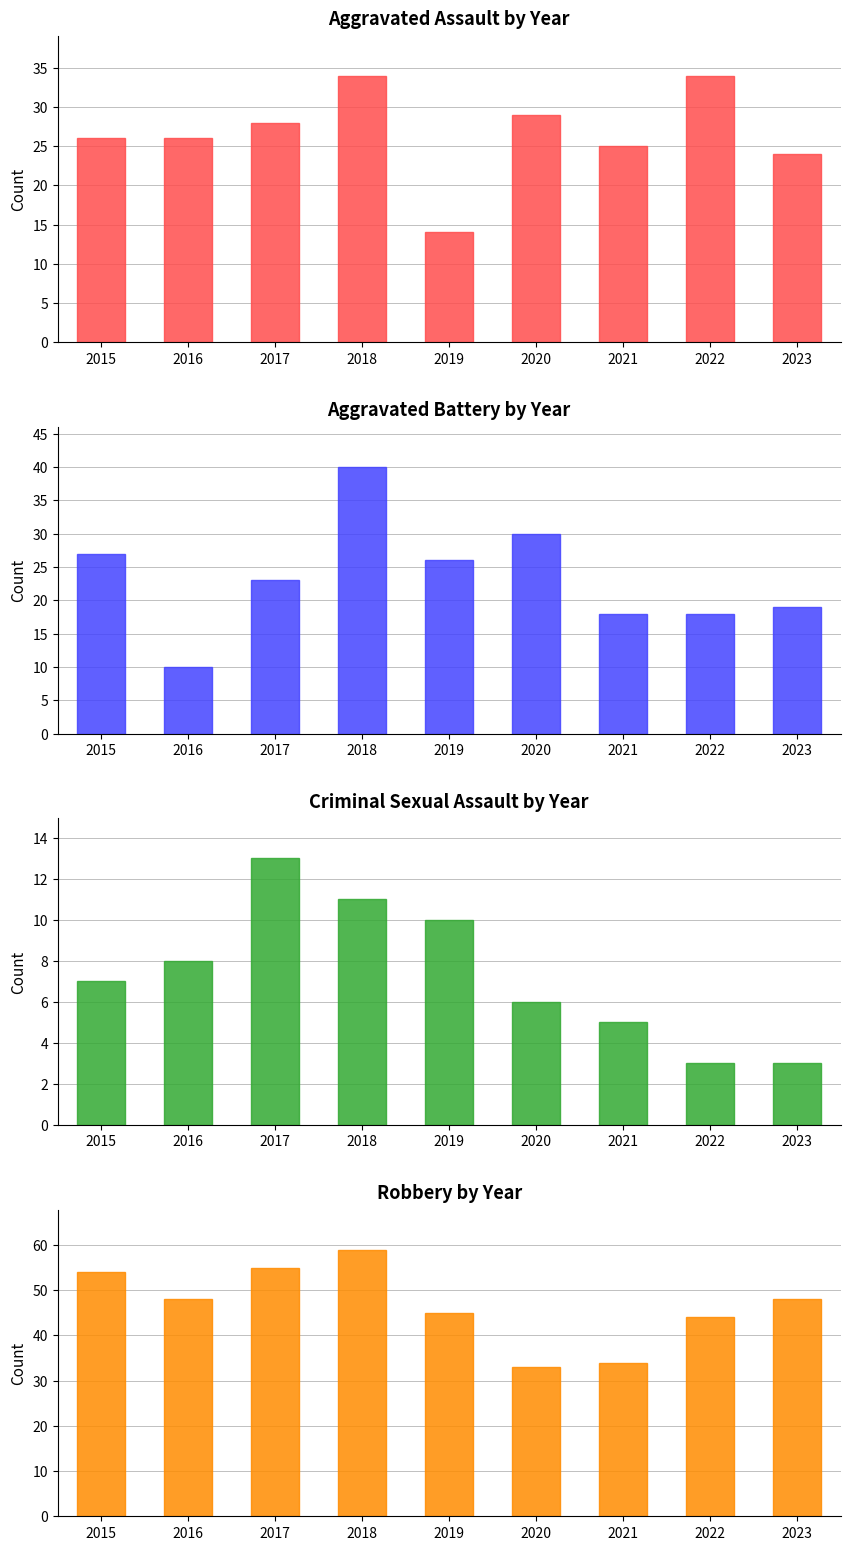

Count the number of categories in the chart.

9